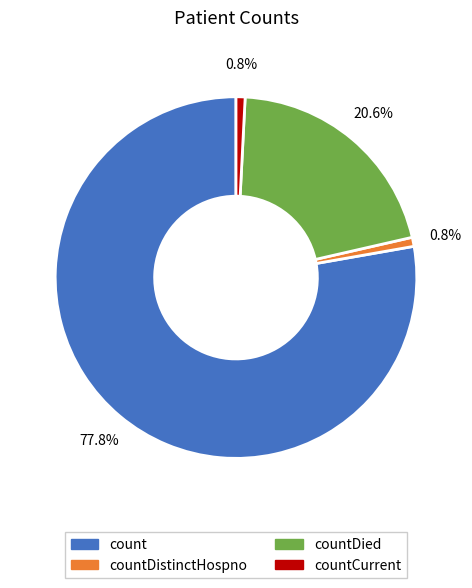

Does any single category account for the majority?

Yes